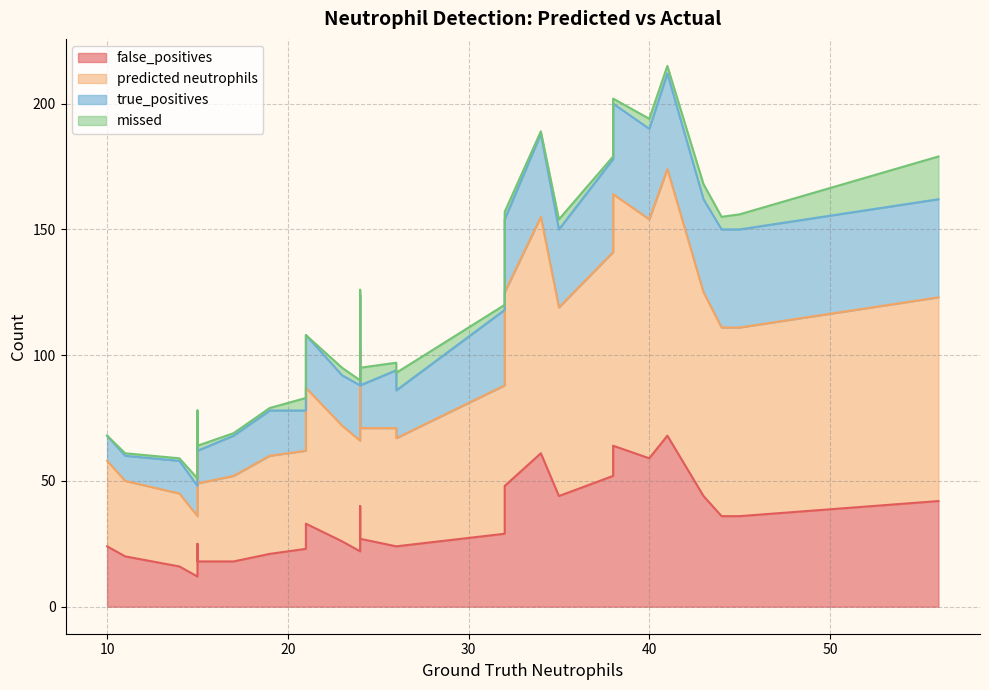

Does the chart have visible grid lines?

Yes